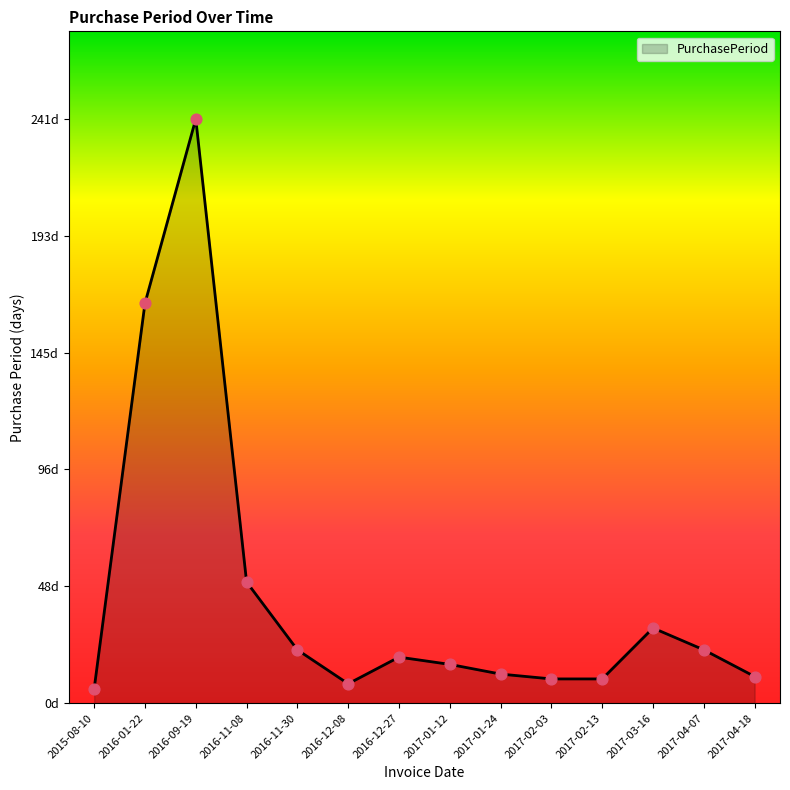

Which has a higher value, 2017-04-18 or 2017-02-13?

2017-04-18